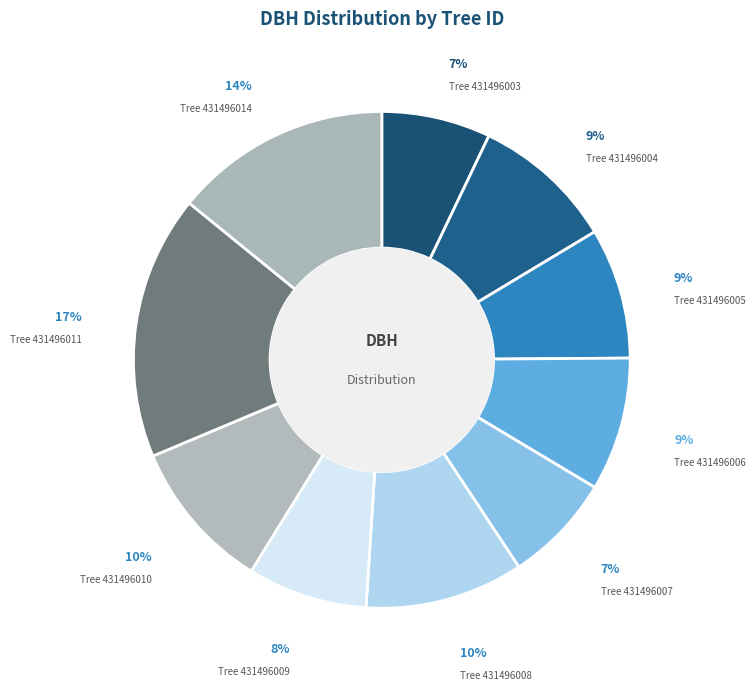

How many slices are in this pie chart?

10